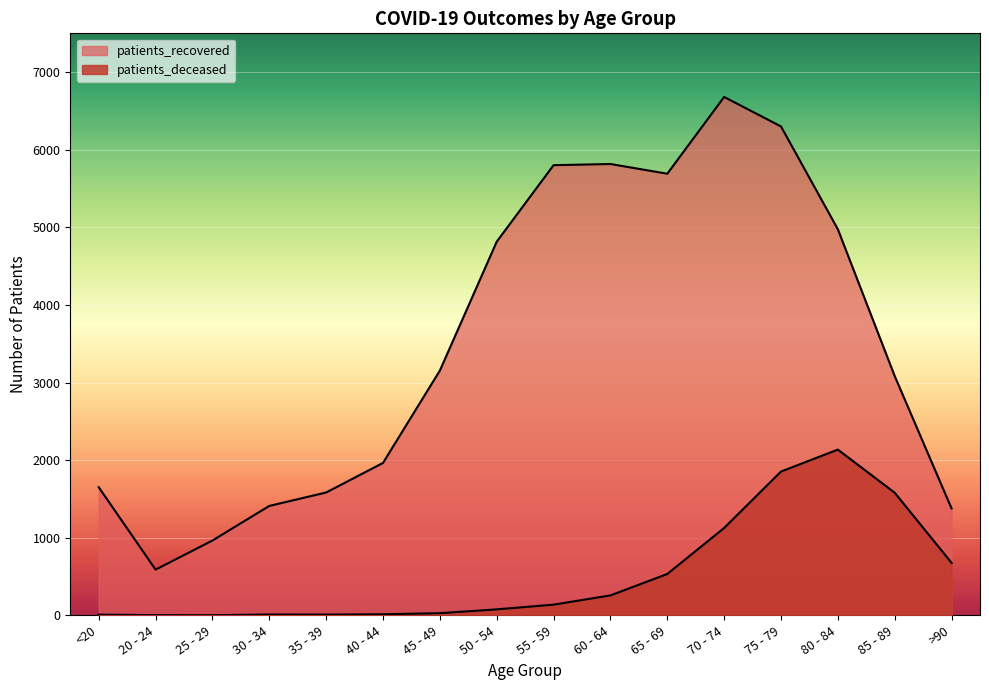

Rank the series by their average value, from highest to lowest.

patients_recovered, patients_deceased